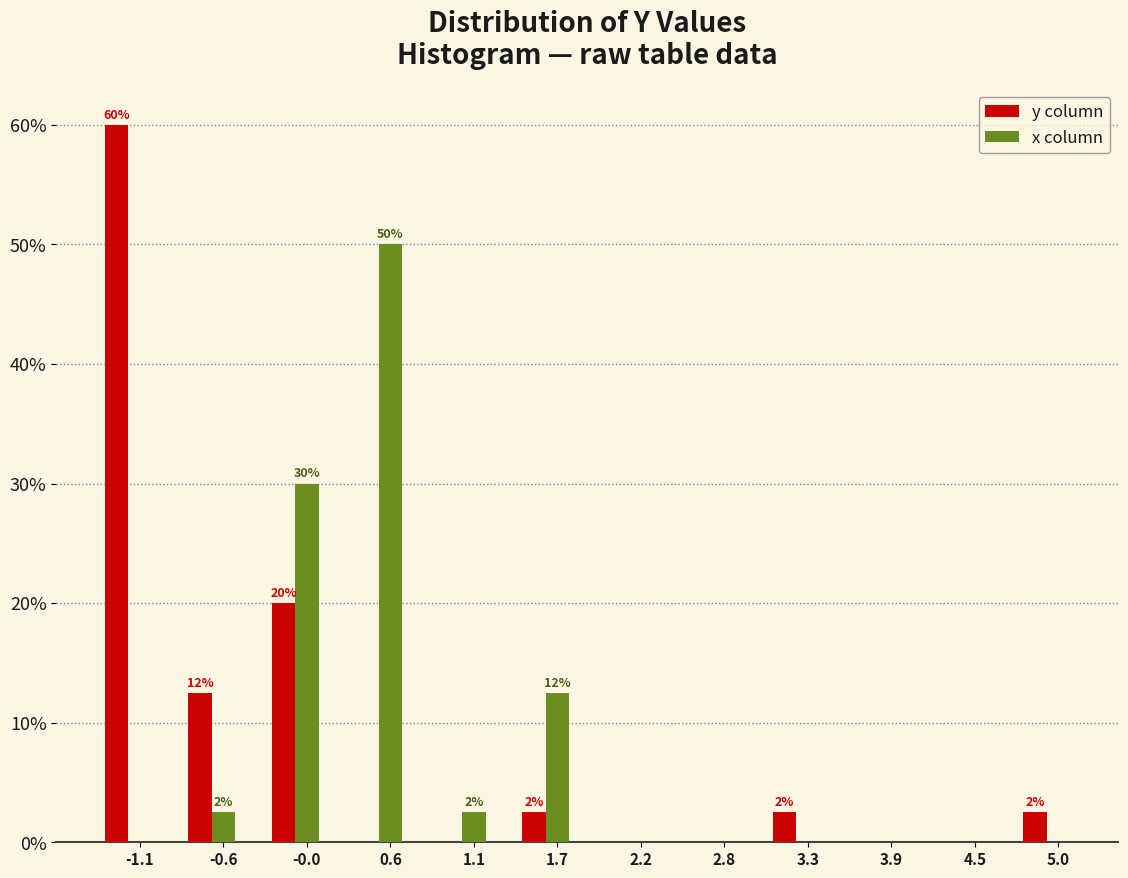

At which category is the sum across all series the highest?

-1.1